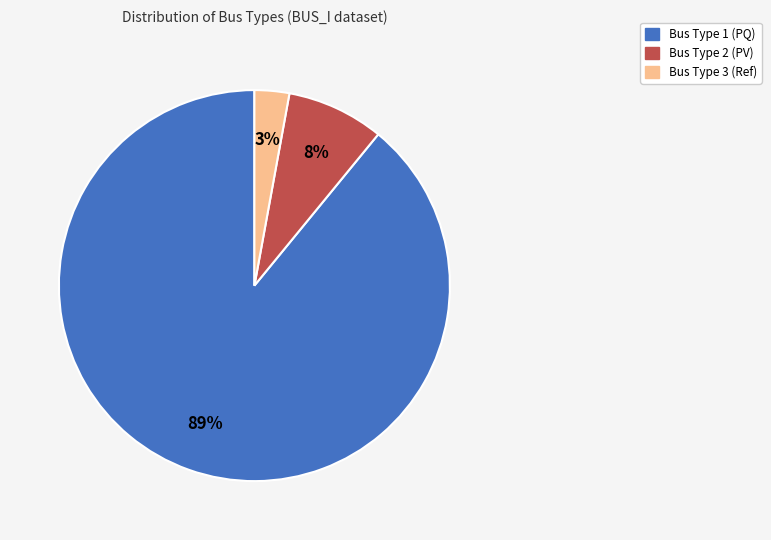

Is there a majority slice in this chart?

Yes